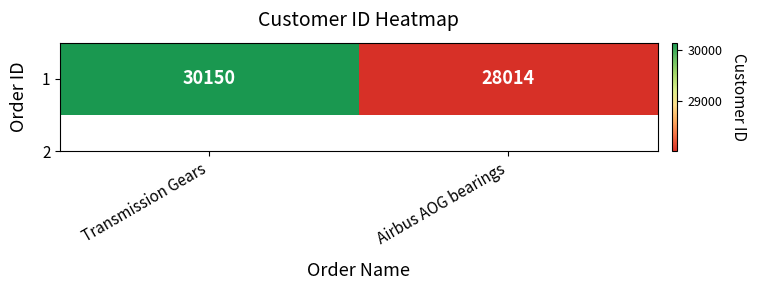

The chart shows a value of 9769 at Airbus AOG bearings. True or false?

False